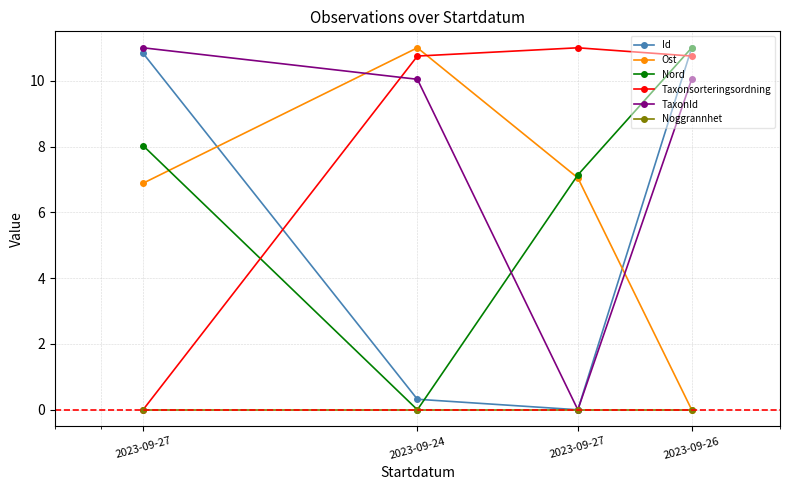

At how many categories does at least one series exceed 4?

4